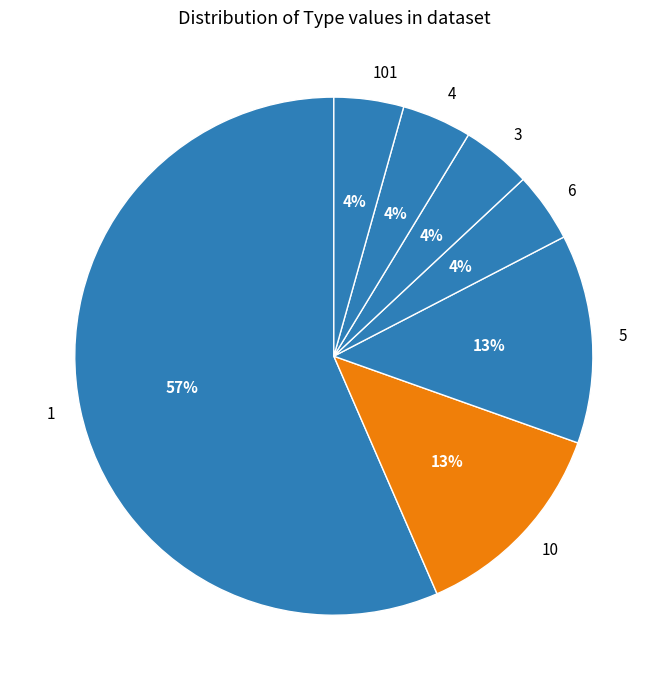

Is it true that 10 is 13% of the pie?

True